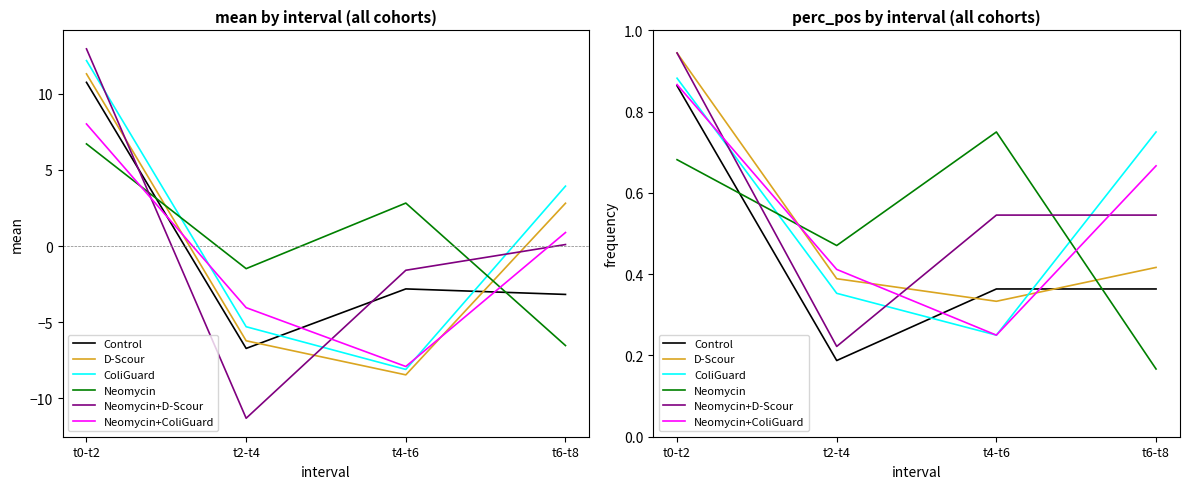

Reading left to right, extract all data points from this chart.

Control: 0.9	0.2	0.4	0.4
D-Scour: 0.9	0.4	0.3	0.4
ColiGuard: 0.9	0.4	0.2	0.8
Neomycin: 0.7	0.5	0.8	0.2
Neomycin+D-Scour: 0.9	0.2	0.5	0.5
Neomycin+ColiGuard: 0.9	0.4	0.2	0.7